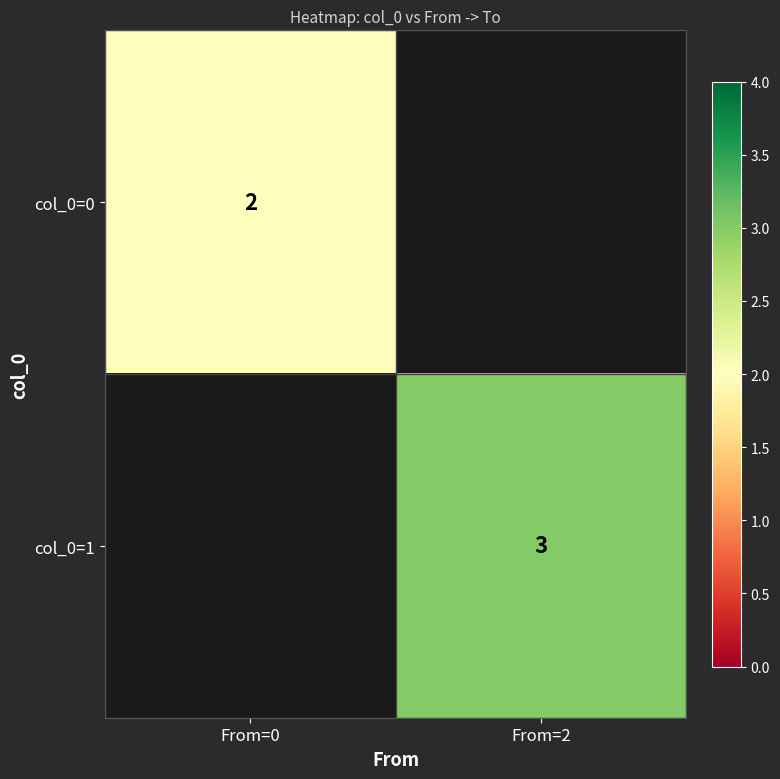

The value of col_0=0 at From=0 is 4. True or false?

False